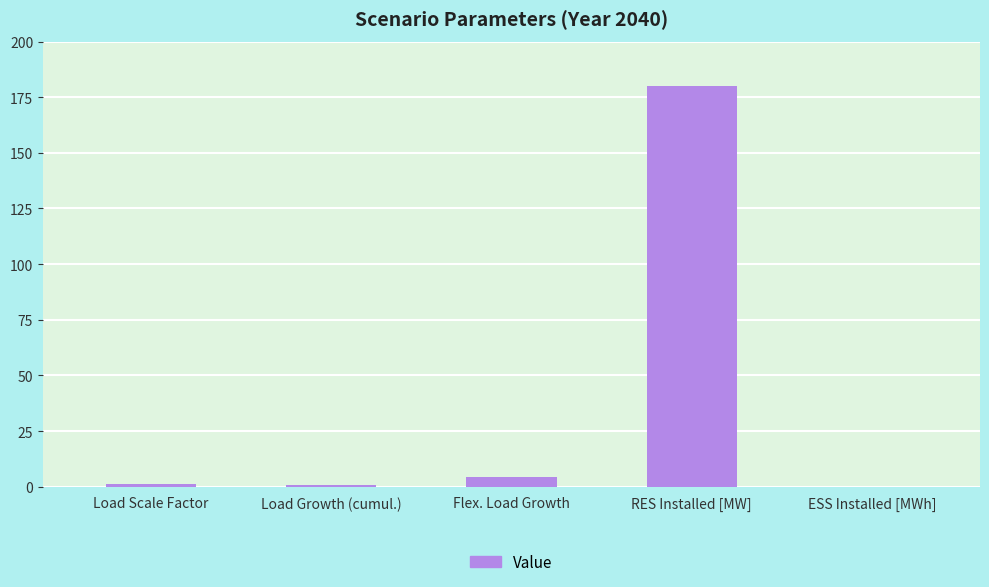

The chart shows a value of 0.0 at ESS Installed [MWh]. True or false?

True